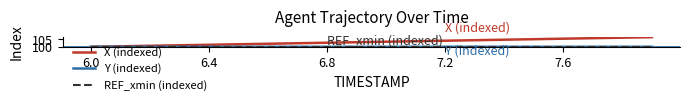

Which series has the largest total across all categories?

X (indexed)